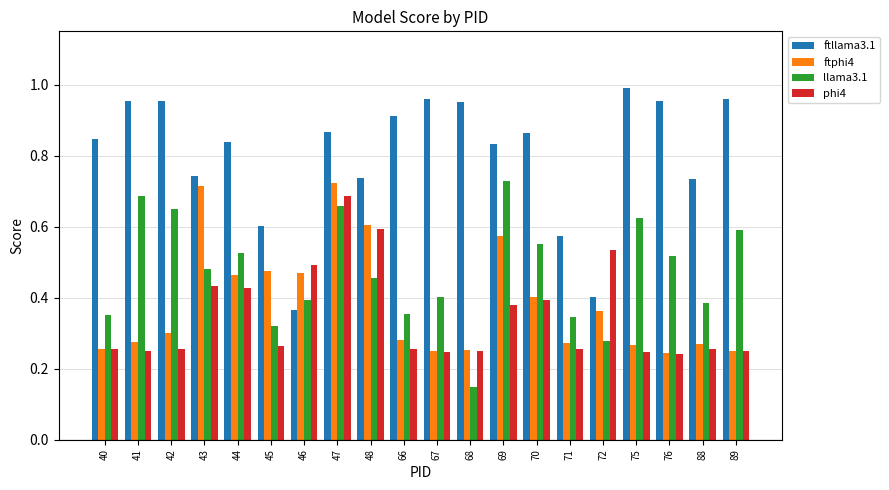

Is it true that ftllama3.1 equals 0.3 at 72?

False